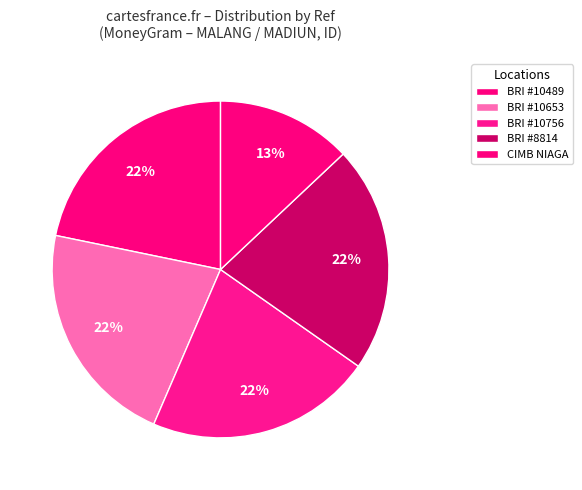

How many slices are in this pie chart?

5